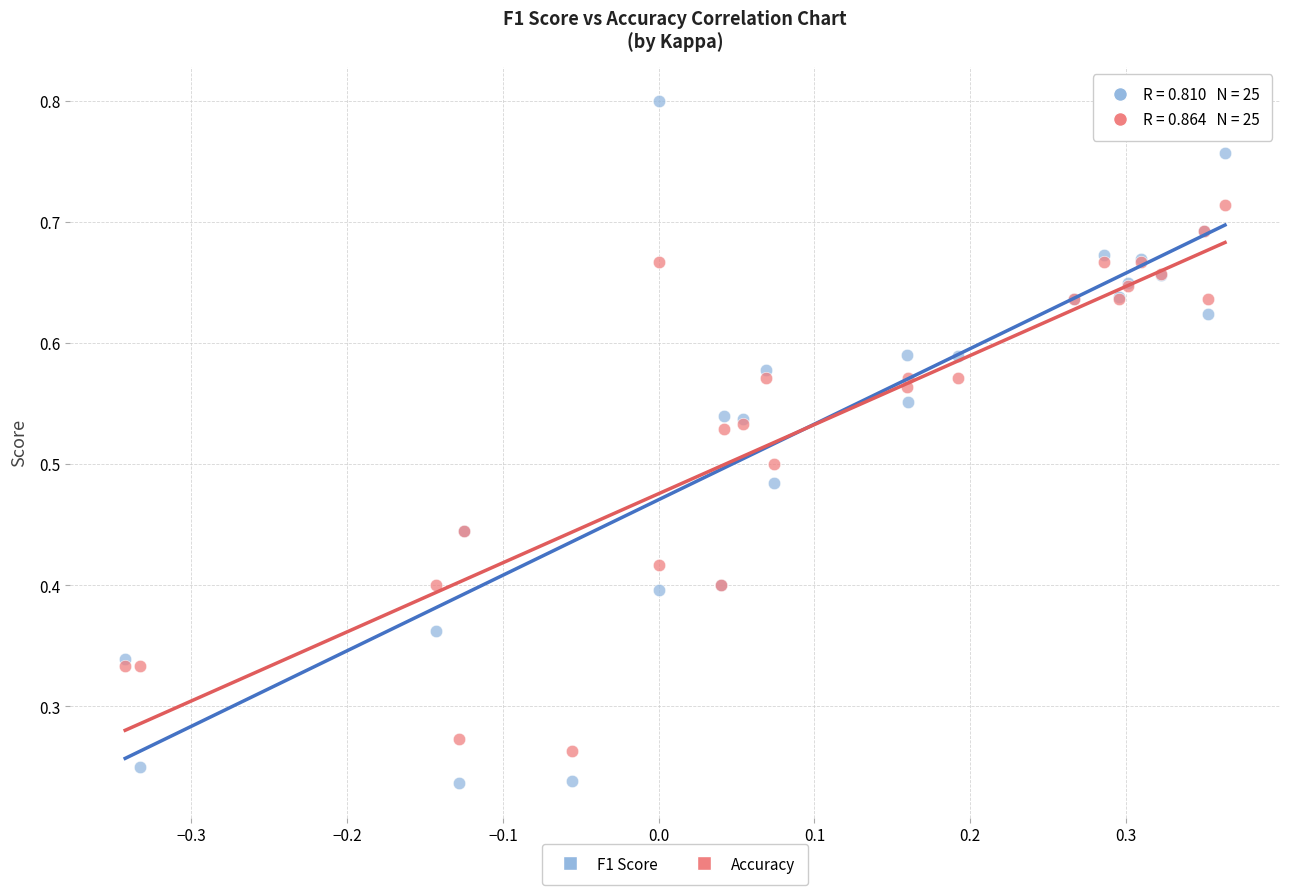

What are all the series names shown in the legend?

F1 Score, Accuracy